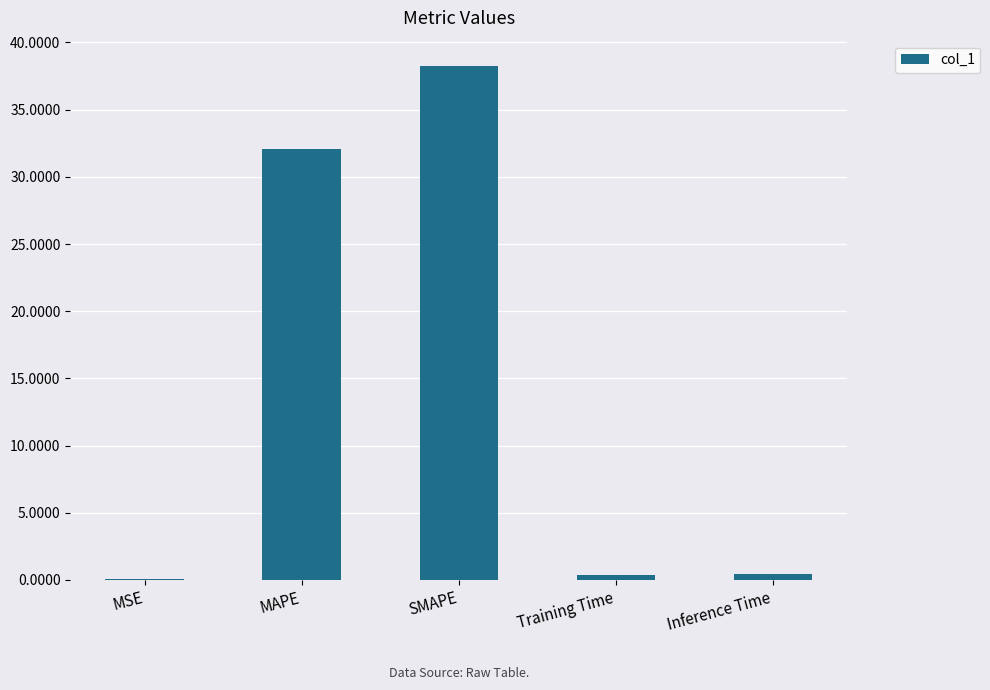

What is the sum of all values?

71.1